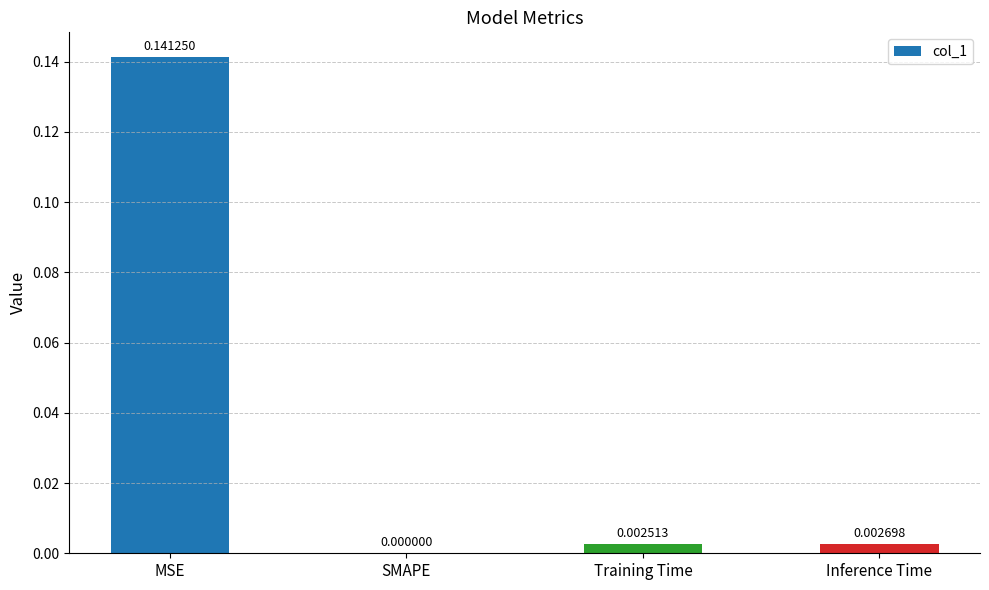

At which category does the chart reach its peak across all series?

MSE